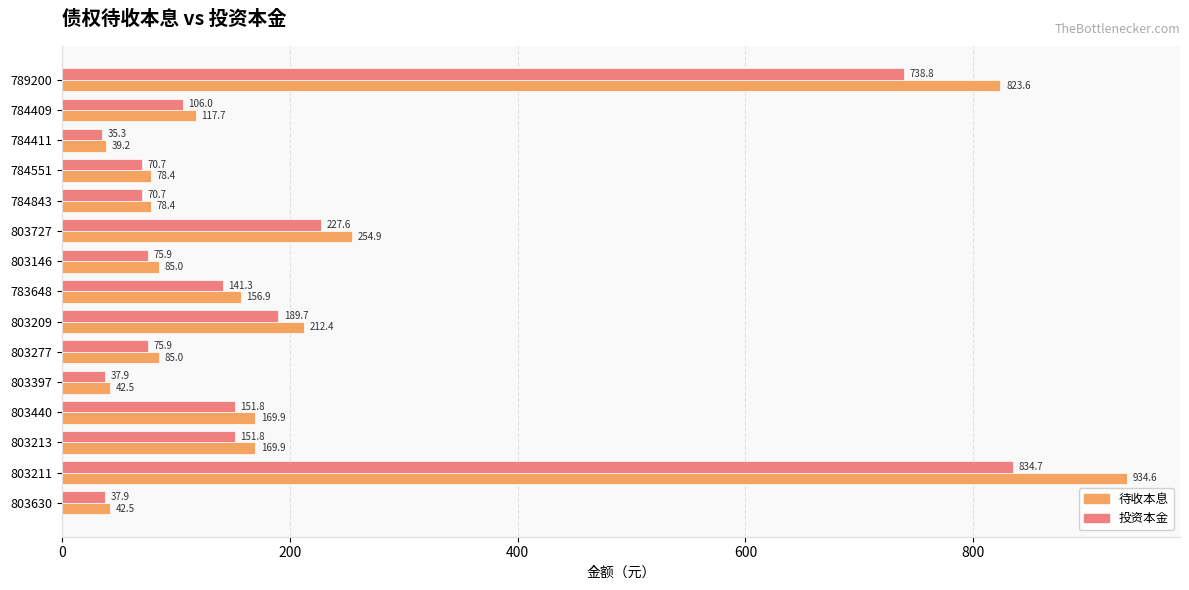

What is the sum of all 投资本金 values?

2945.9